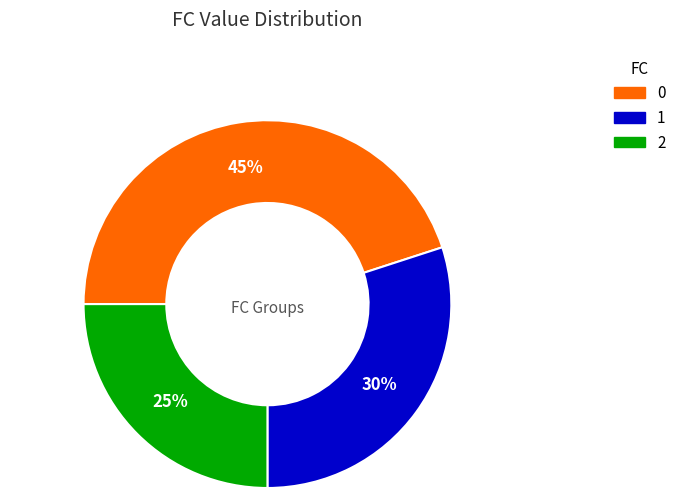

Is it true that 2 is 25% of the pie?

True